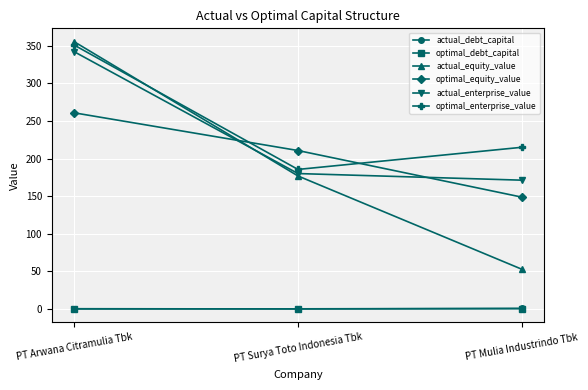

Read the actual_enterprise_value value at PT Surya Toto Indonesia Tbk.

180.0